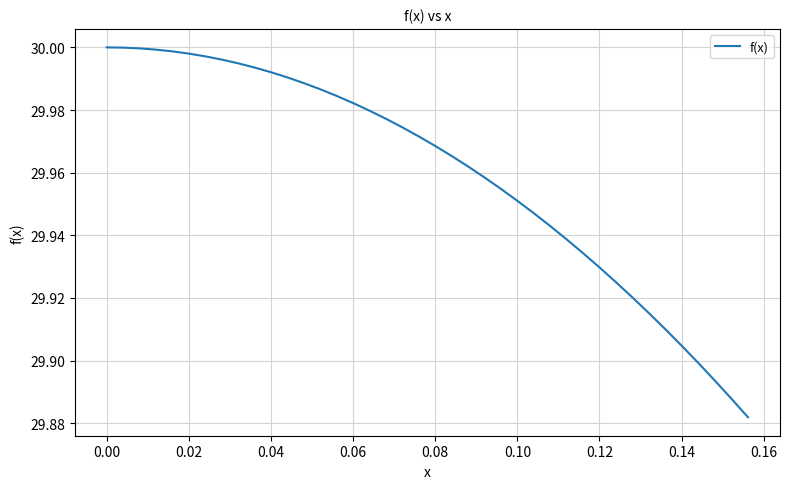

What is the difference between the maximum and minimum values?

0.1